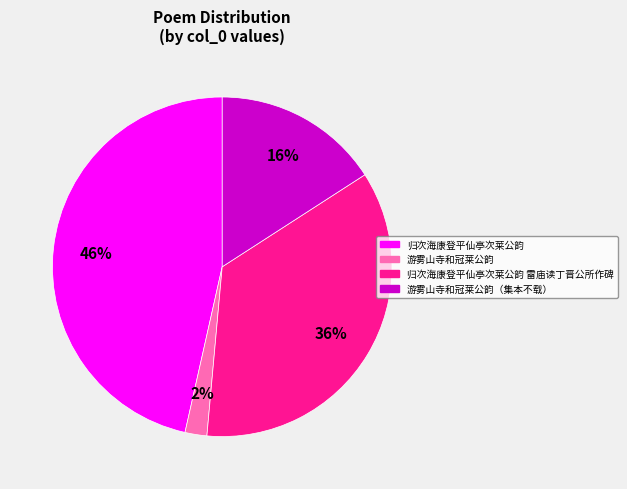

Rank the categories by value from highest to lowest.

归次海康登平仙亭次莱公韵, 归次海康登平仙亭次莱公韵 雷庙读丁晋公所作碑, 游雾山寺和冠莱公韵（集本不载）, 游雾山寺和冠莱公韵